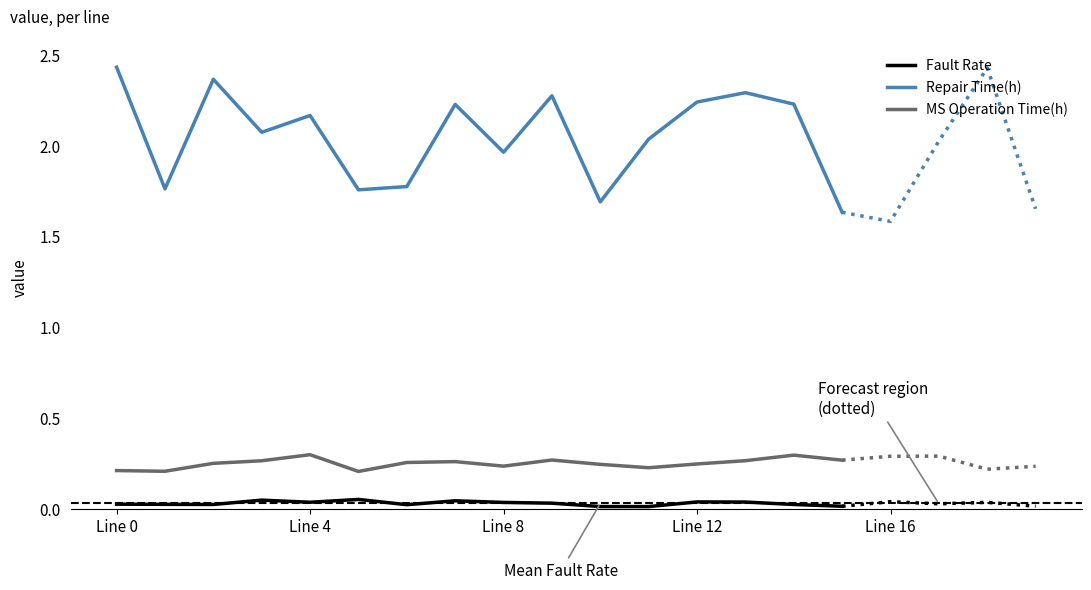

Where is MS Operation Time(h) nearest to the value 0?

5